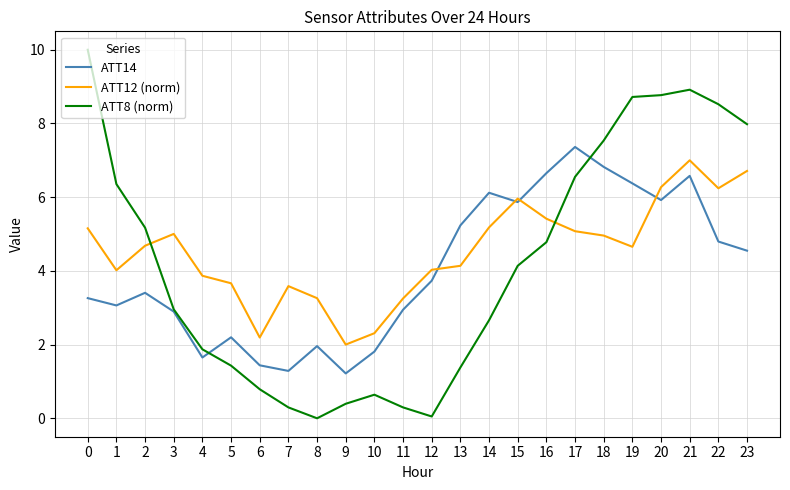

How many lines are shown in the chart?

3